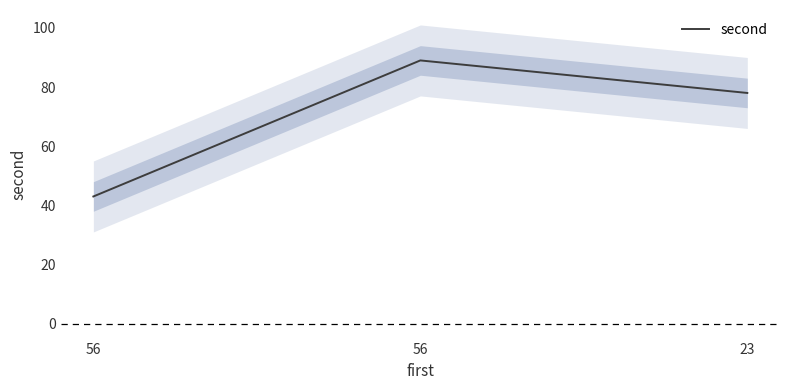

What is the sum of all values?

210